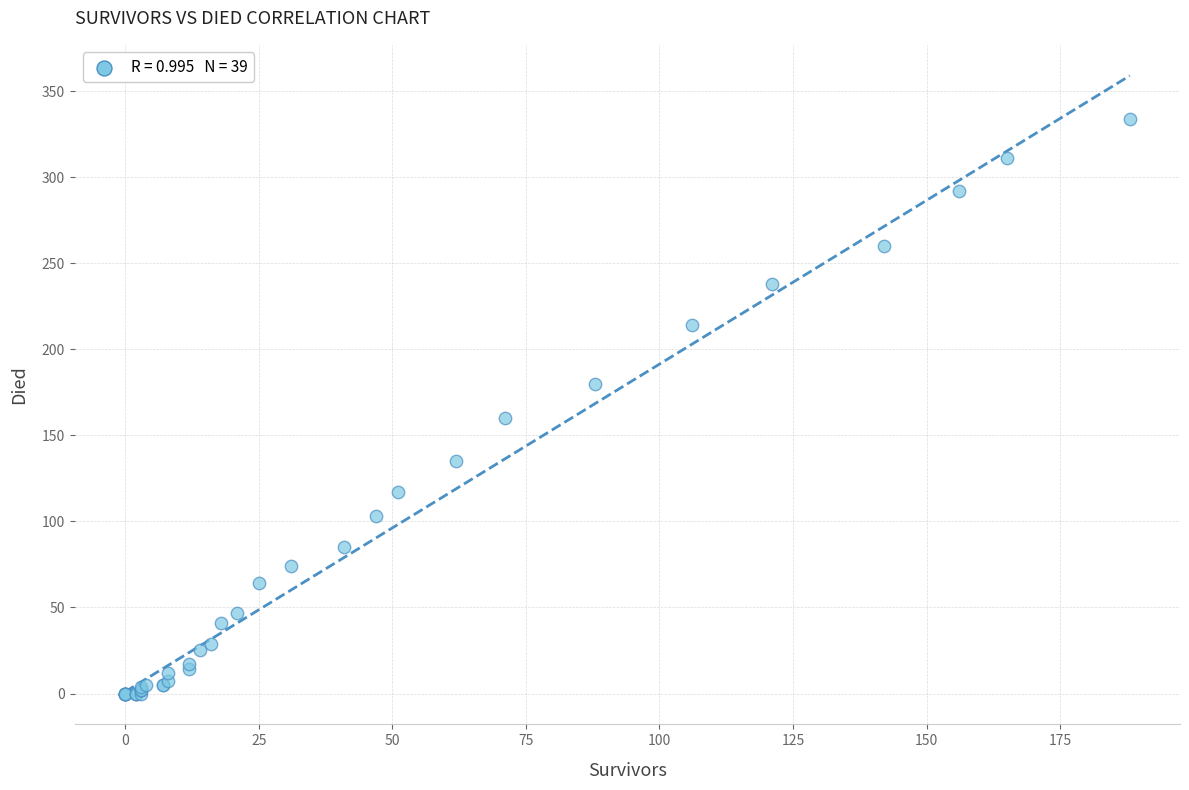

What Y value in the scatter plot is closest to 167?

160